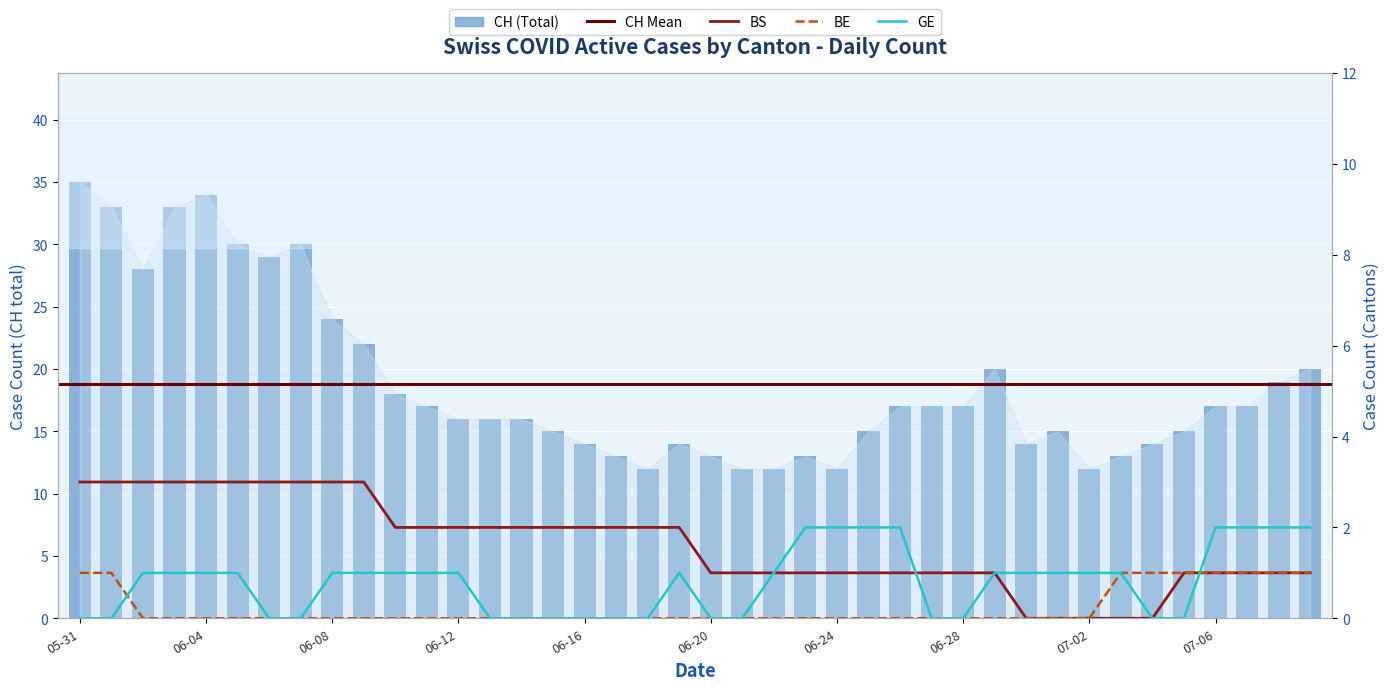

How many values in the BE series exceed 0?

9